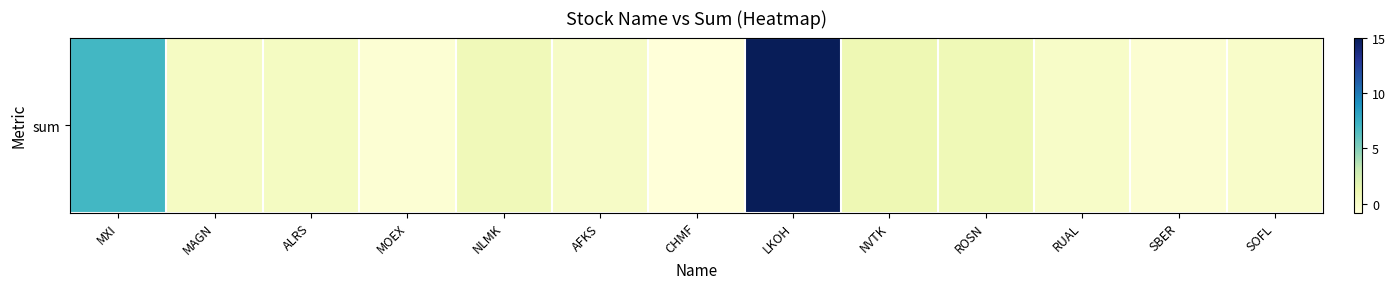

What is the sum of the values at MAGN and MOEX?

-0.2